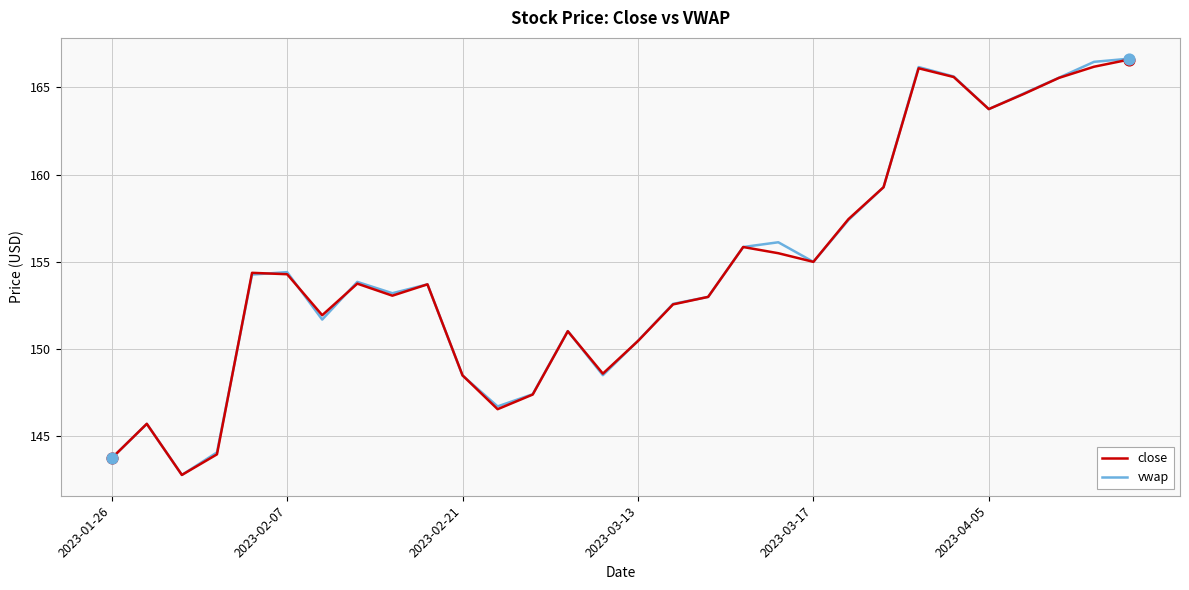

Which series has the largest range (max minus min)?

vwap